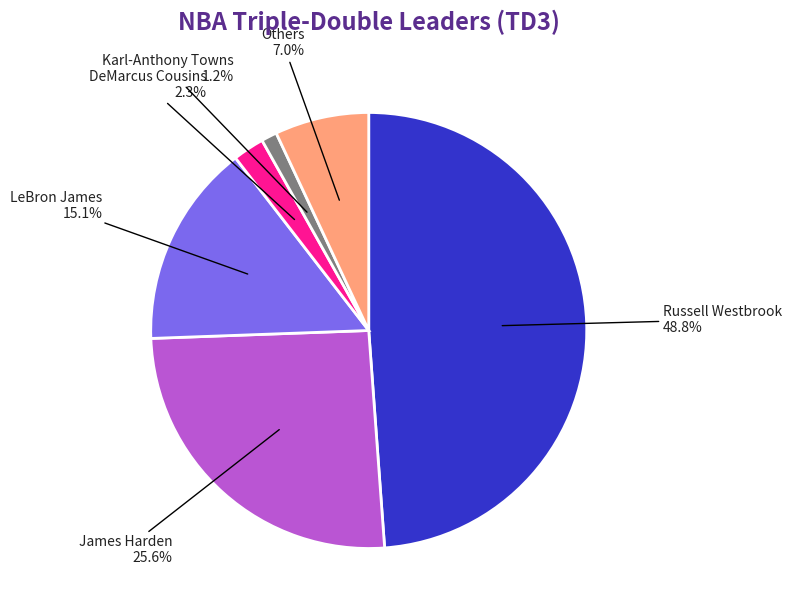

What is the smallest slice in the pie chart?

Karl-Anthony Towns